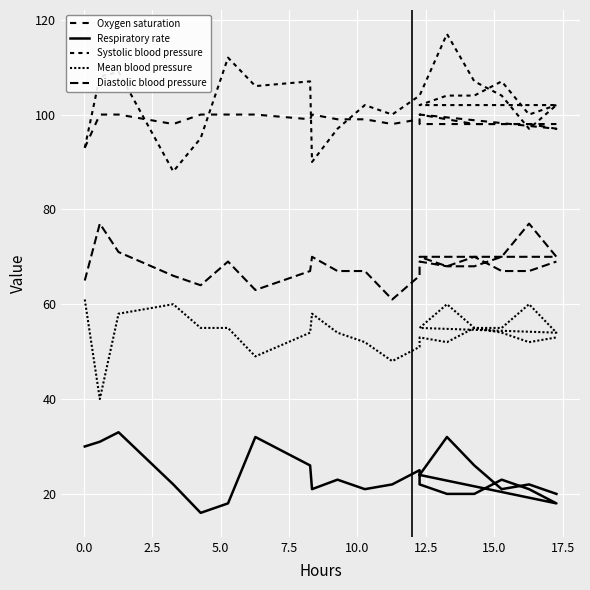

What is the difference between the maximum and second lowest values in the Mean blood pressure series?

13